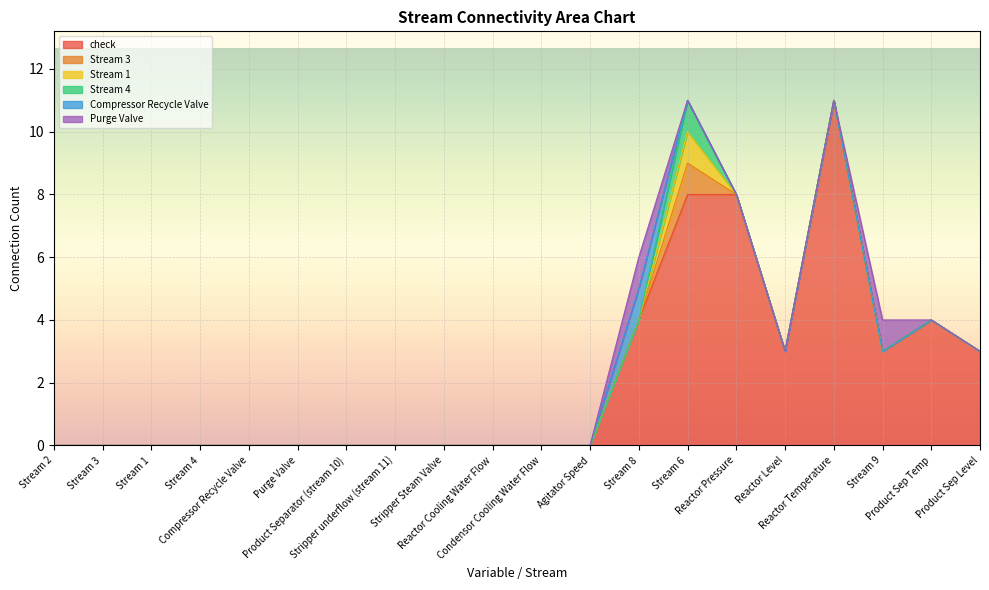

What are all the series names shown in the legend?

check, Stream 3, Stream 1, Stream 4, Compressor Recycle Valve, Purge Valve